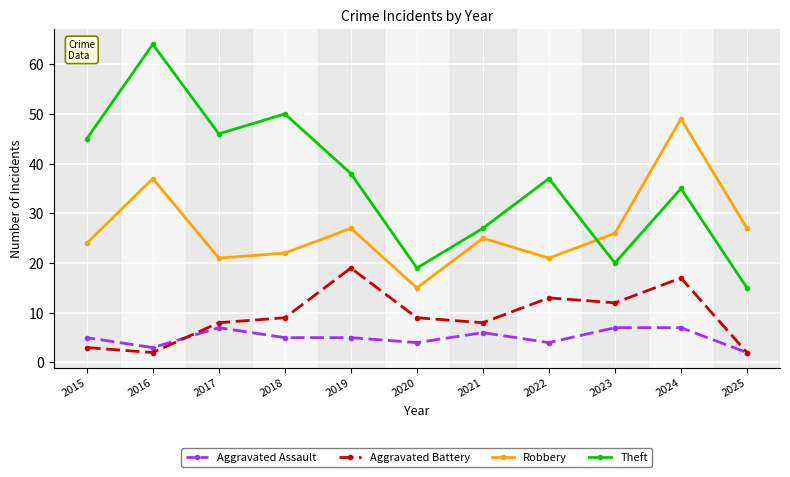

Which series has the largest range (max minus min)?

Theft